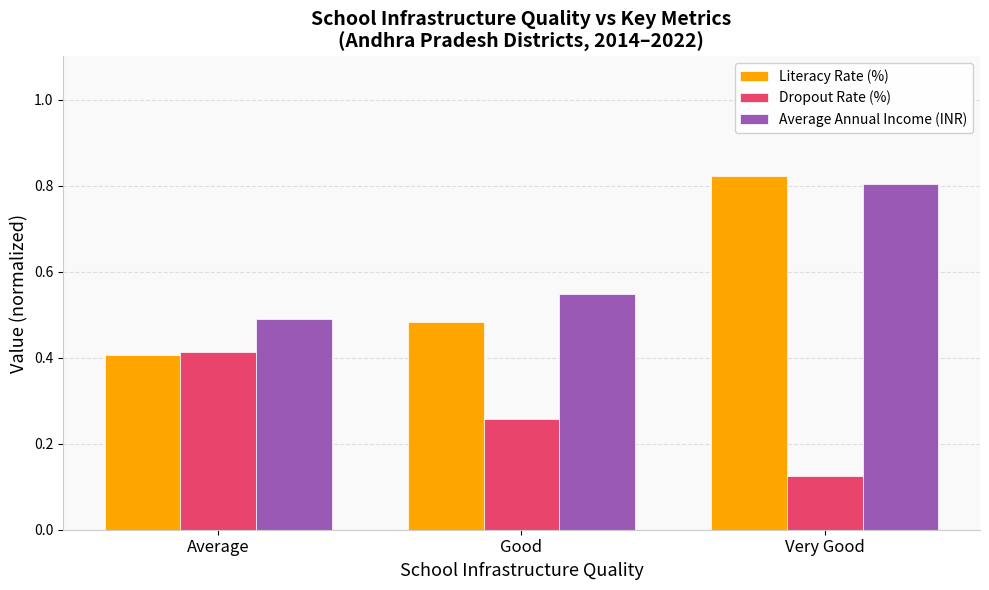

Which series changed the most between Average and Very Good?

Literacy Rate (%)